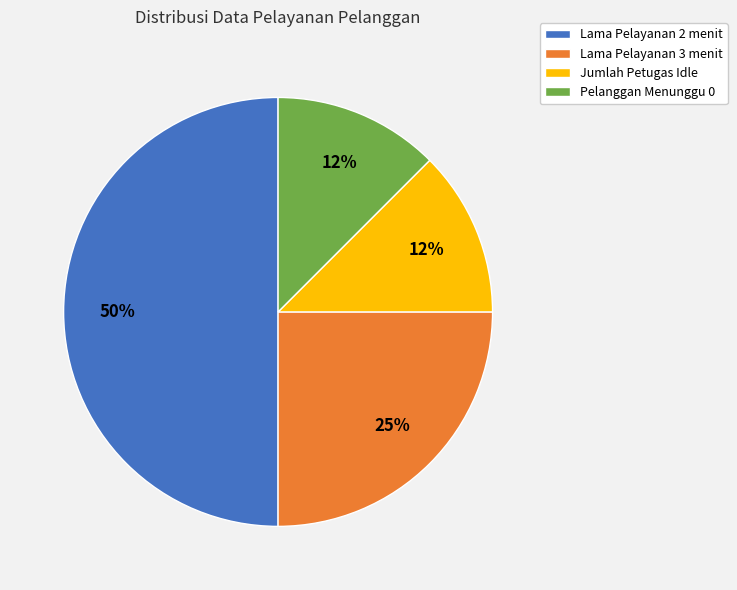

Do Lama Pelayanan 3 menit and Lama Pelayanan 2 menit together represent more than half of the pie?

Yes